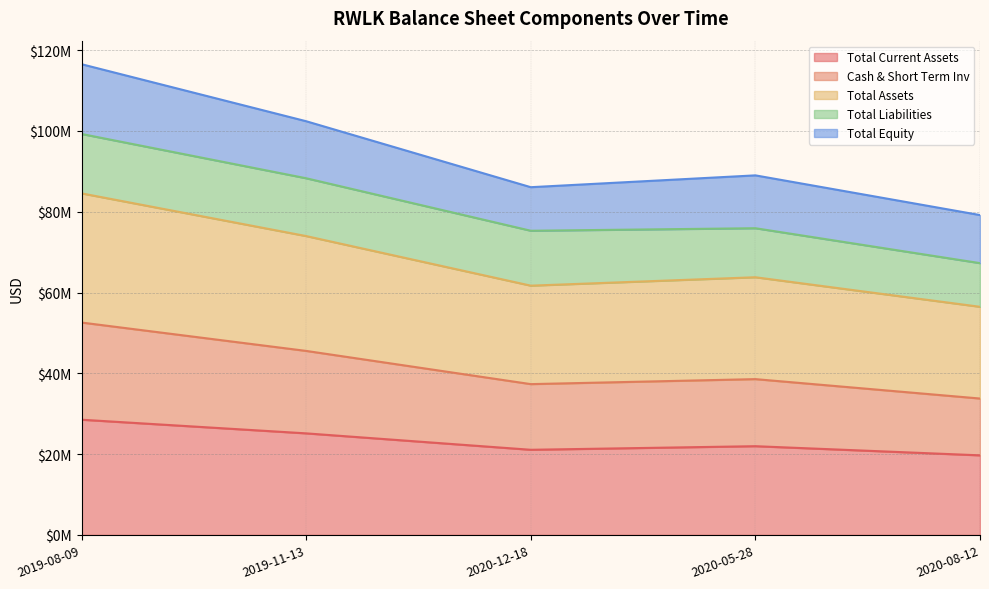

What is the label of the 1st point from the right?

2020-08-12